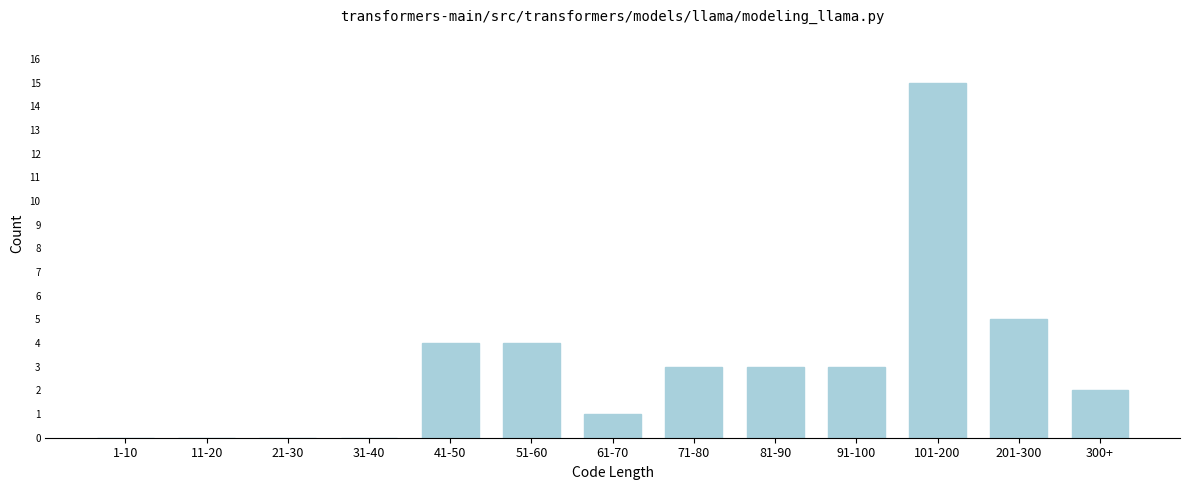

Reading left to right, what are all the values shown in this chart?

1-10=0	11-20=0	21-30=0	31-40=0	41-50=4	51-60=4	61-70=1	71-80=3	81-90=3	91-100=3	101-200=15	201-300=5	300+=2